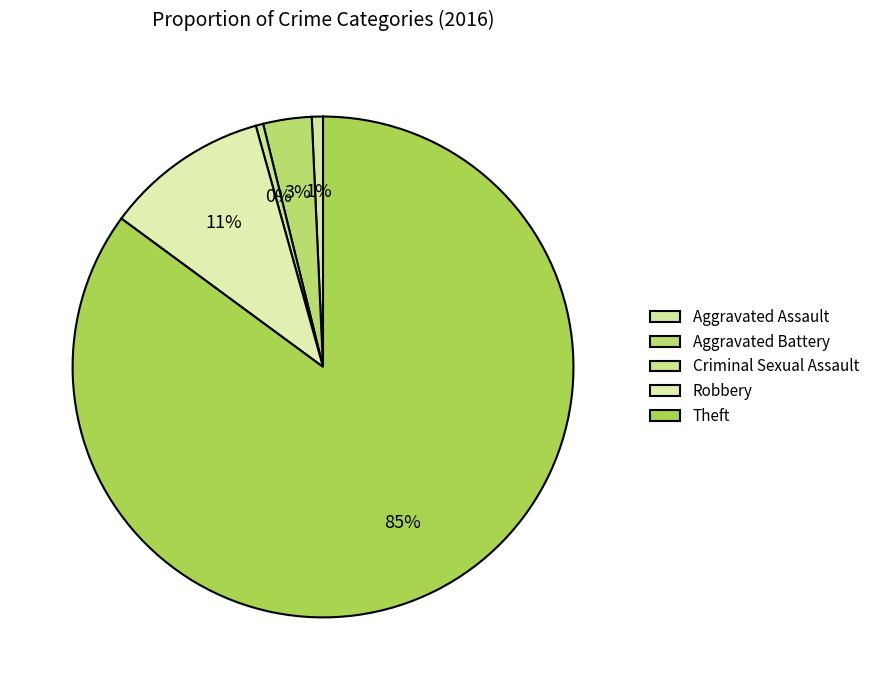

How many segments does this pie chart have?

5